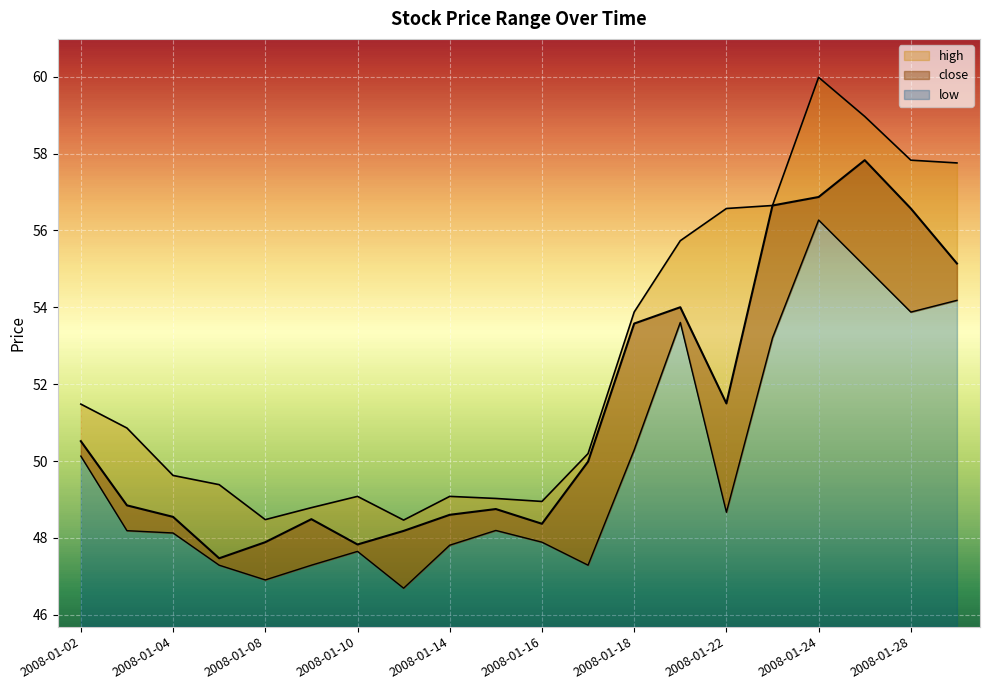

The value of high at 2008-01-07 is 88.4. True or false?

False